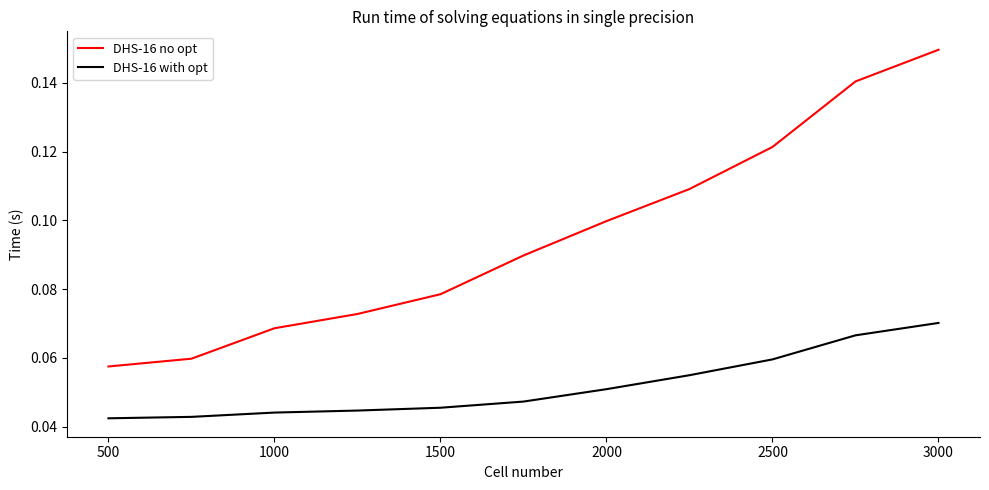

List the series in order of their overall mean, lowest first.

DHS-16 with opt, DHS-16 no opt